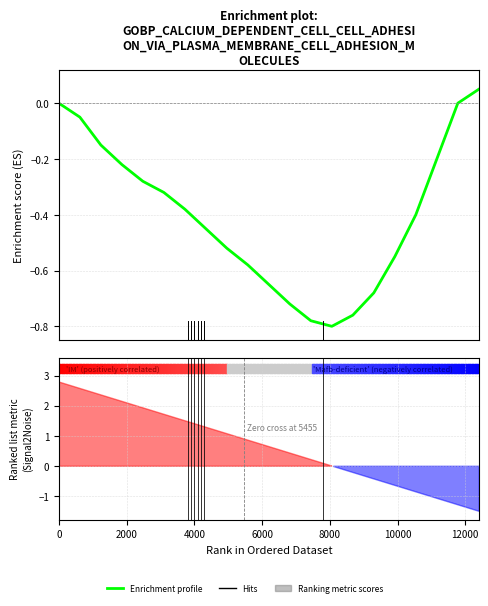

What is the average value?

-0.4